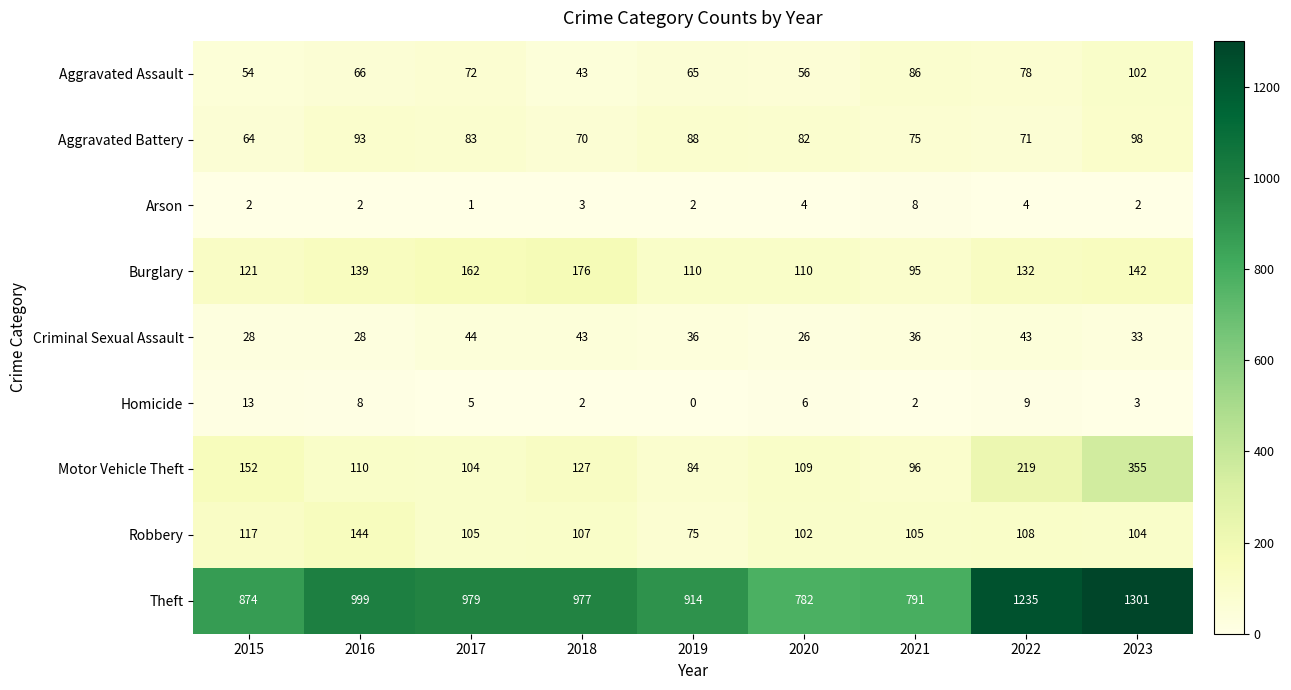

Which category has the highest value in the Robbery series?

2016